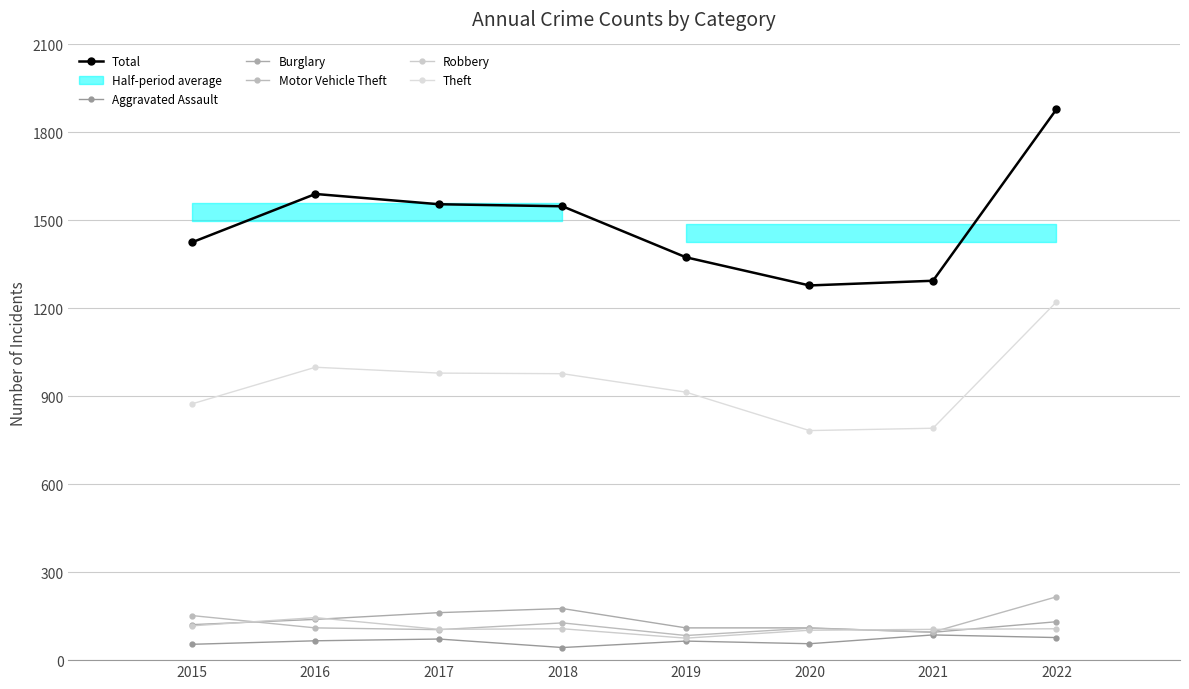

Reading left to right, extract all data points from this chart.

Total: 1425	1590	1555	1548	1374	1278	1294	1879
Aggravated Assault: 54	66	72	43	65	56	86	77
Burglary: 121	139	162	176	110	110	95	131
Motor Vehicle Theft: 152	110	104	127	84	109	96	216
Robbery: 117	145	105	107	75	102	105	107
Theft: 874	999	979	977	914	783	791	1222